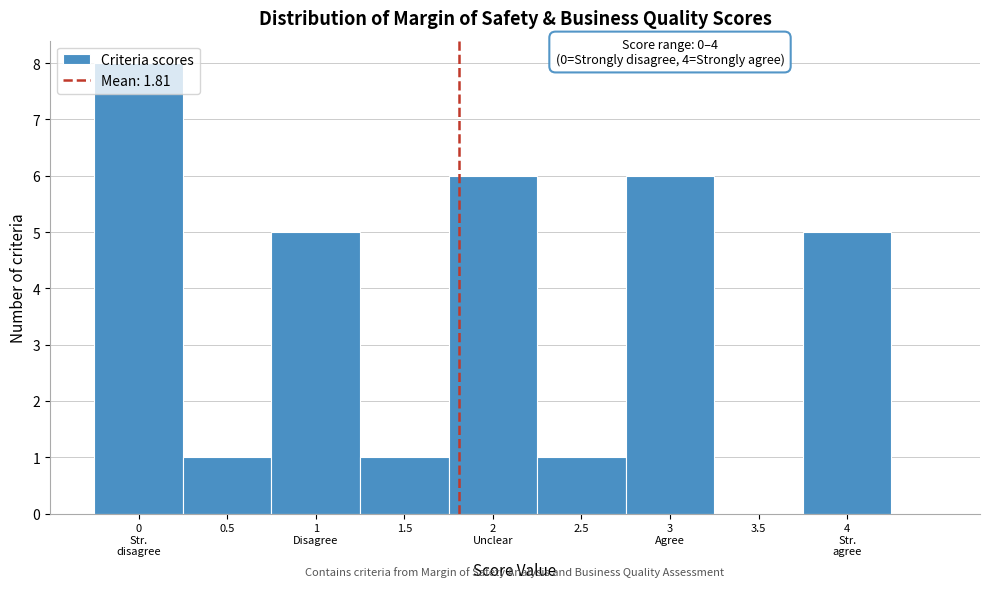

True or false: the data shows 1 at 1.5.

True